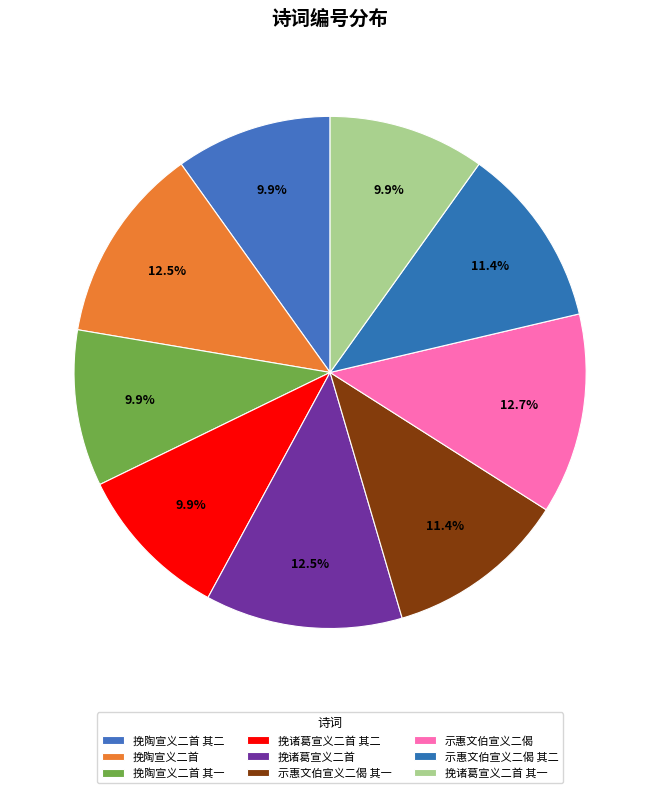

Combined, what portion of the pie is 挽陶宣义二首 其一 and 挽诸葛宣义二首 其二?

19.8%